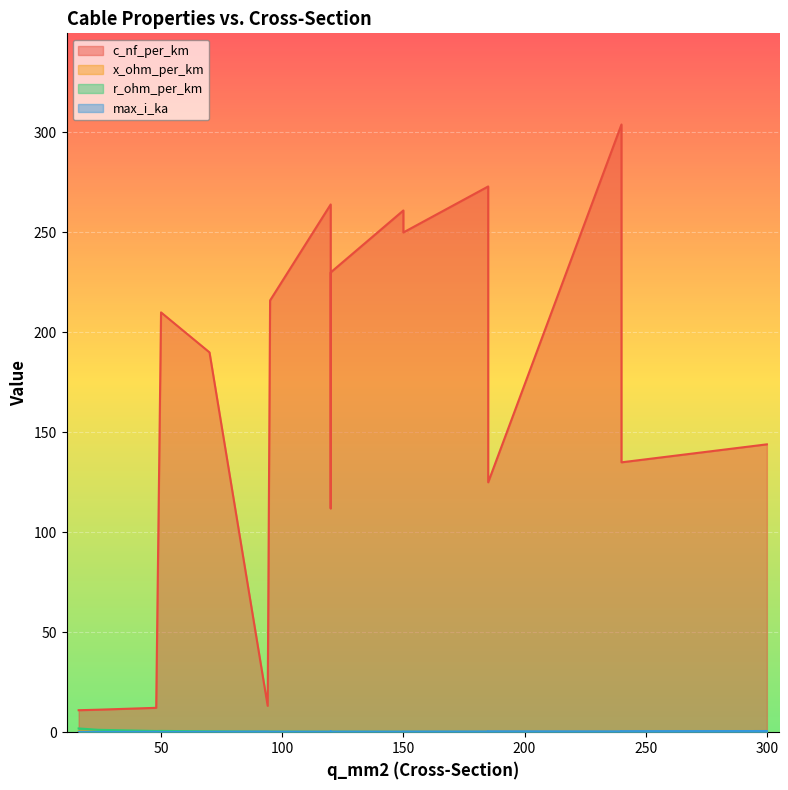

Where is the first local minimum for x_ohm_per_km?

150